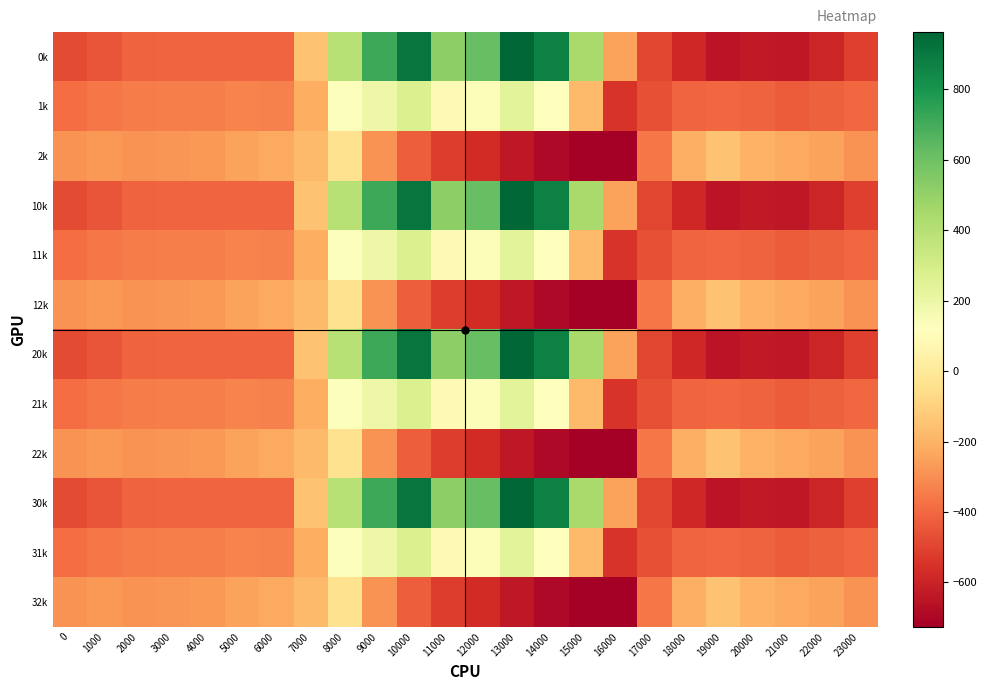

Which series has the widest spread of values?

0k